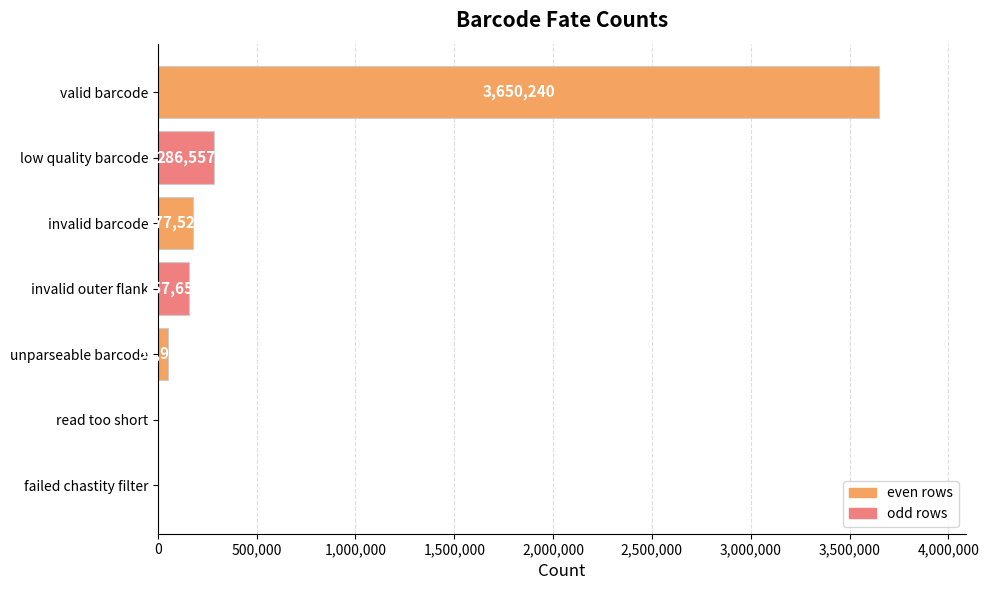

How many categories are shown in the chart?

7